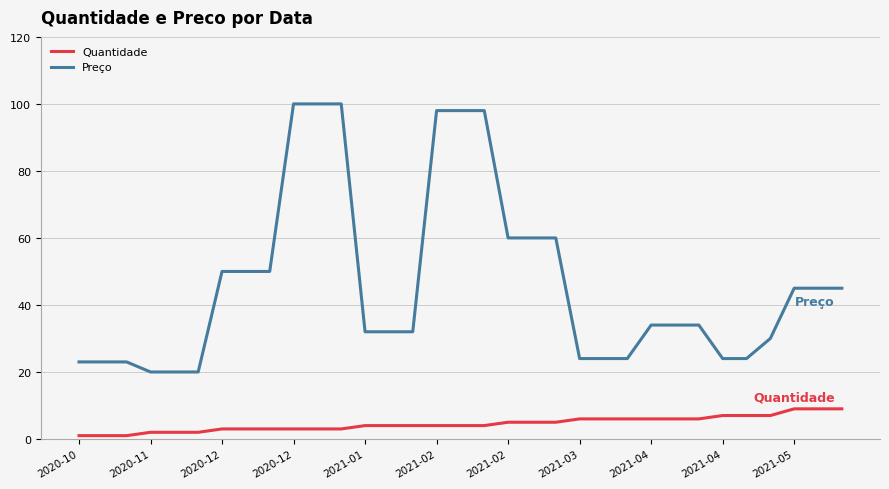

True or false: Quantidade and Preço intersect in this chart.

False